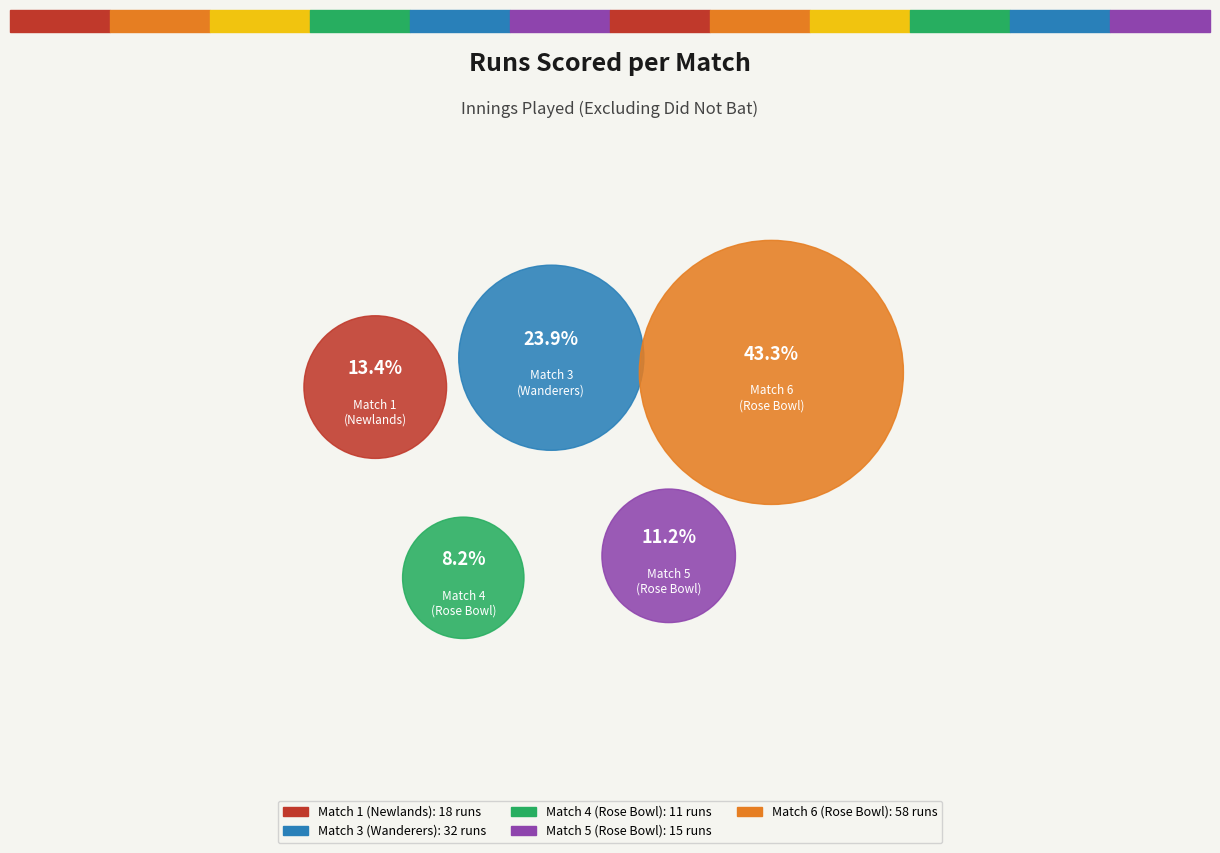

Between Match 4
(Rose Bowl) and Match 3
(Wanderers), which is larger?

Match 3
(Wanderers)